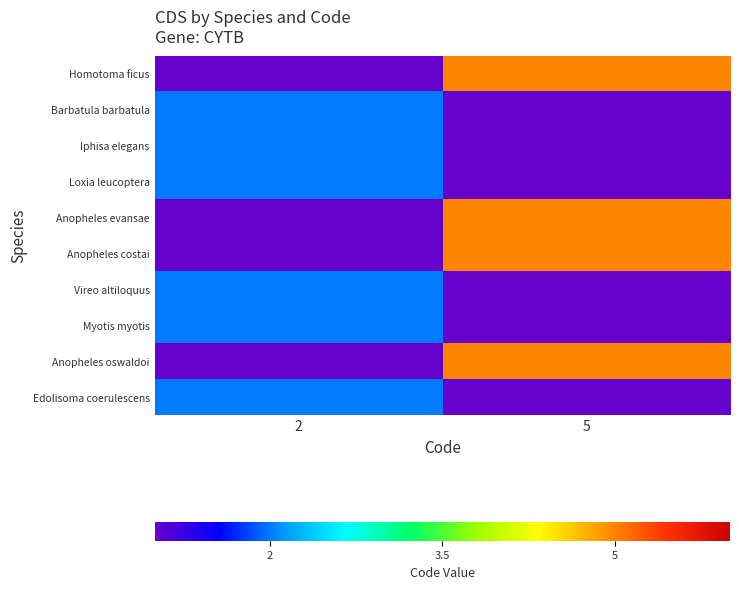

Between 2 and 5, which series saw the biggest shift?

Homotoma ficus